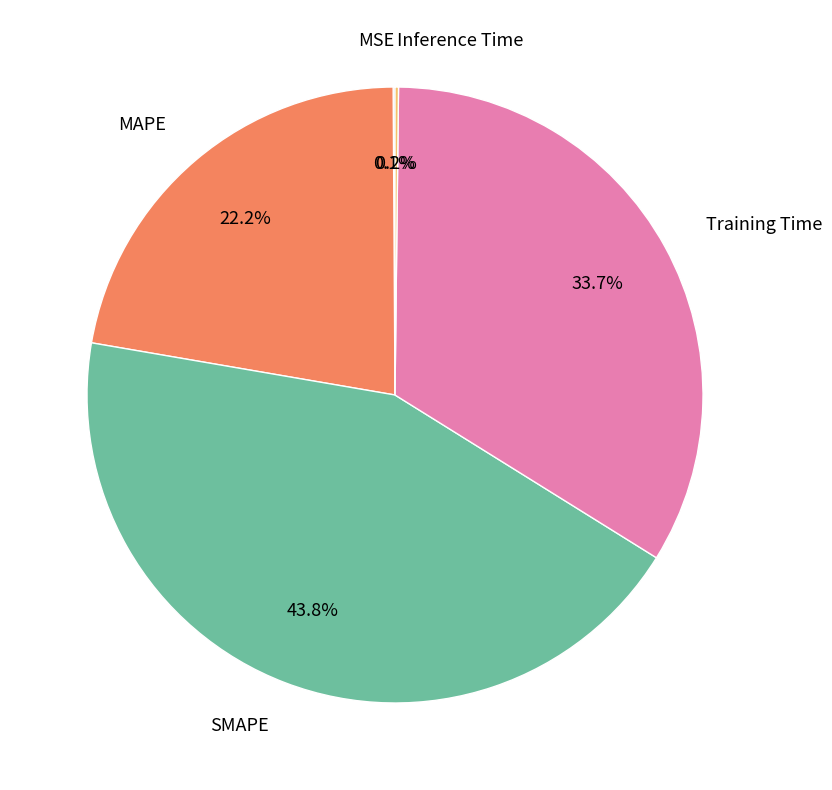

Which slice is the largest?

SMAPE